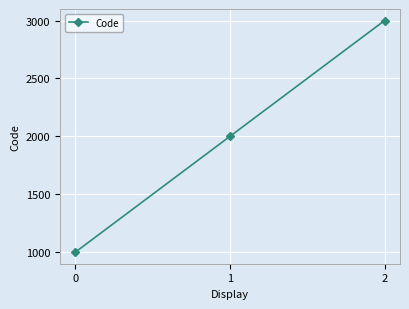

How many series are shown in this chart?

1